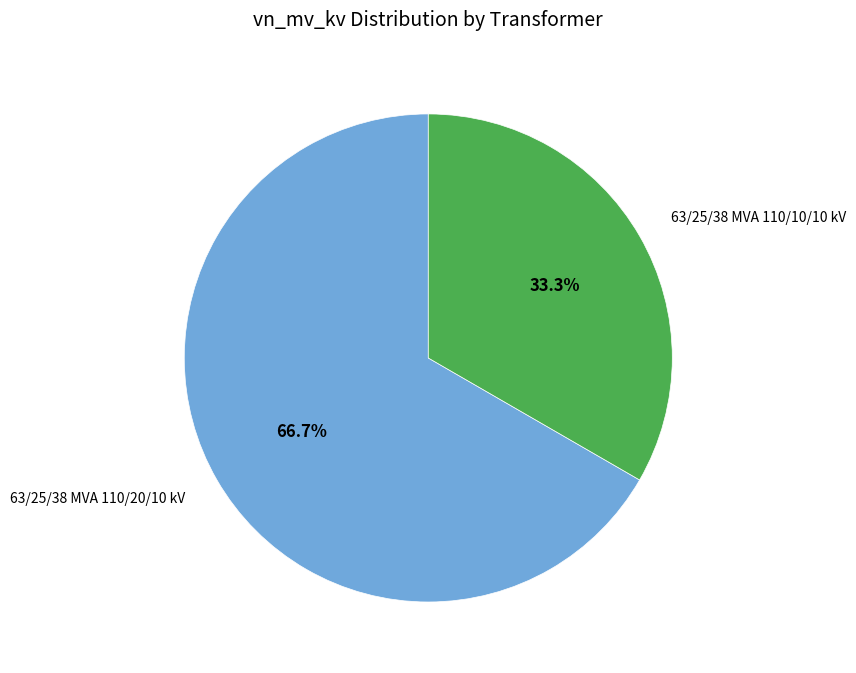

What percentage is the 63/25/38 MVA 110/20/10 kV slice, to the nearest percent?

67%